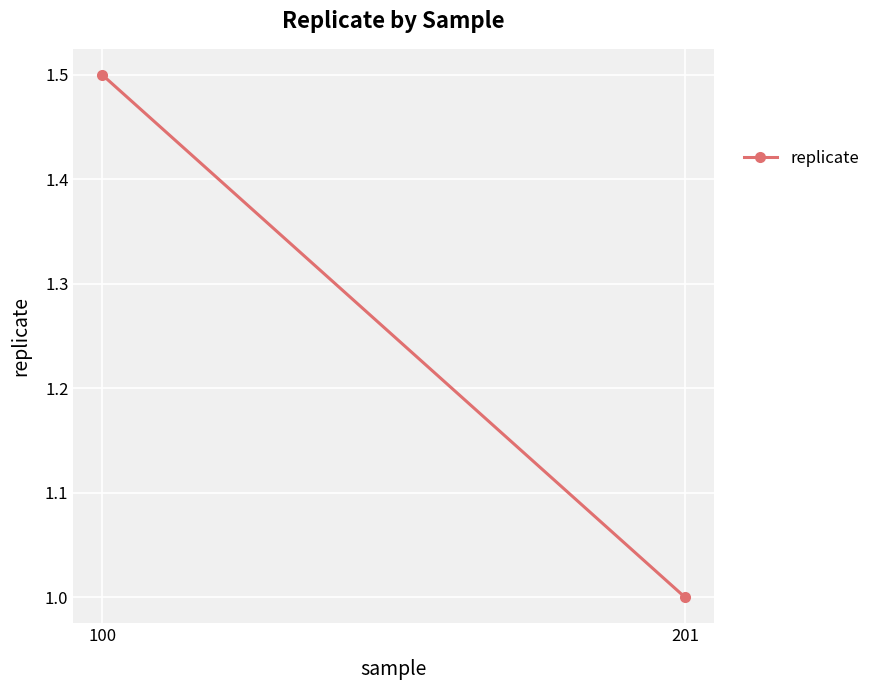

Reading left to right, what are all the values shown in this chart?

1.5	1.0